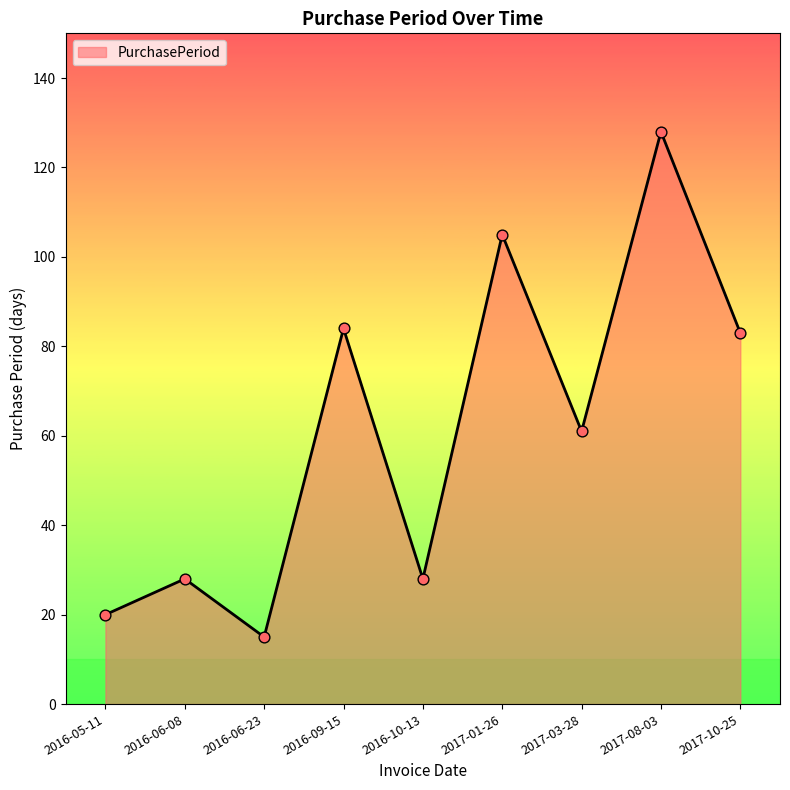

Which has a higher value, 2016-05-11 or 2017-08-03?

2017-08-03